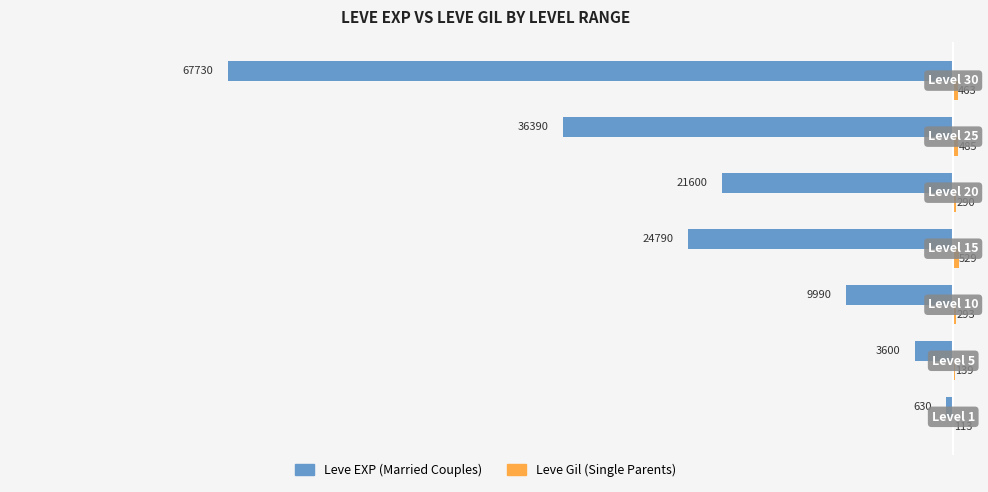

What is the greatest value displayed?

529